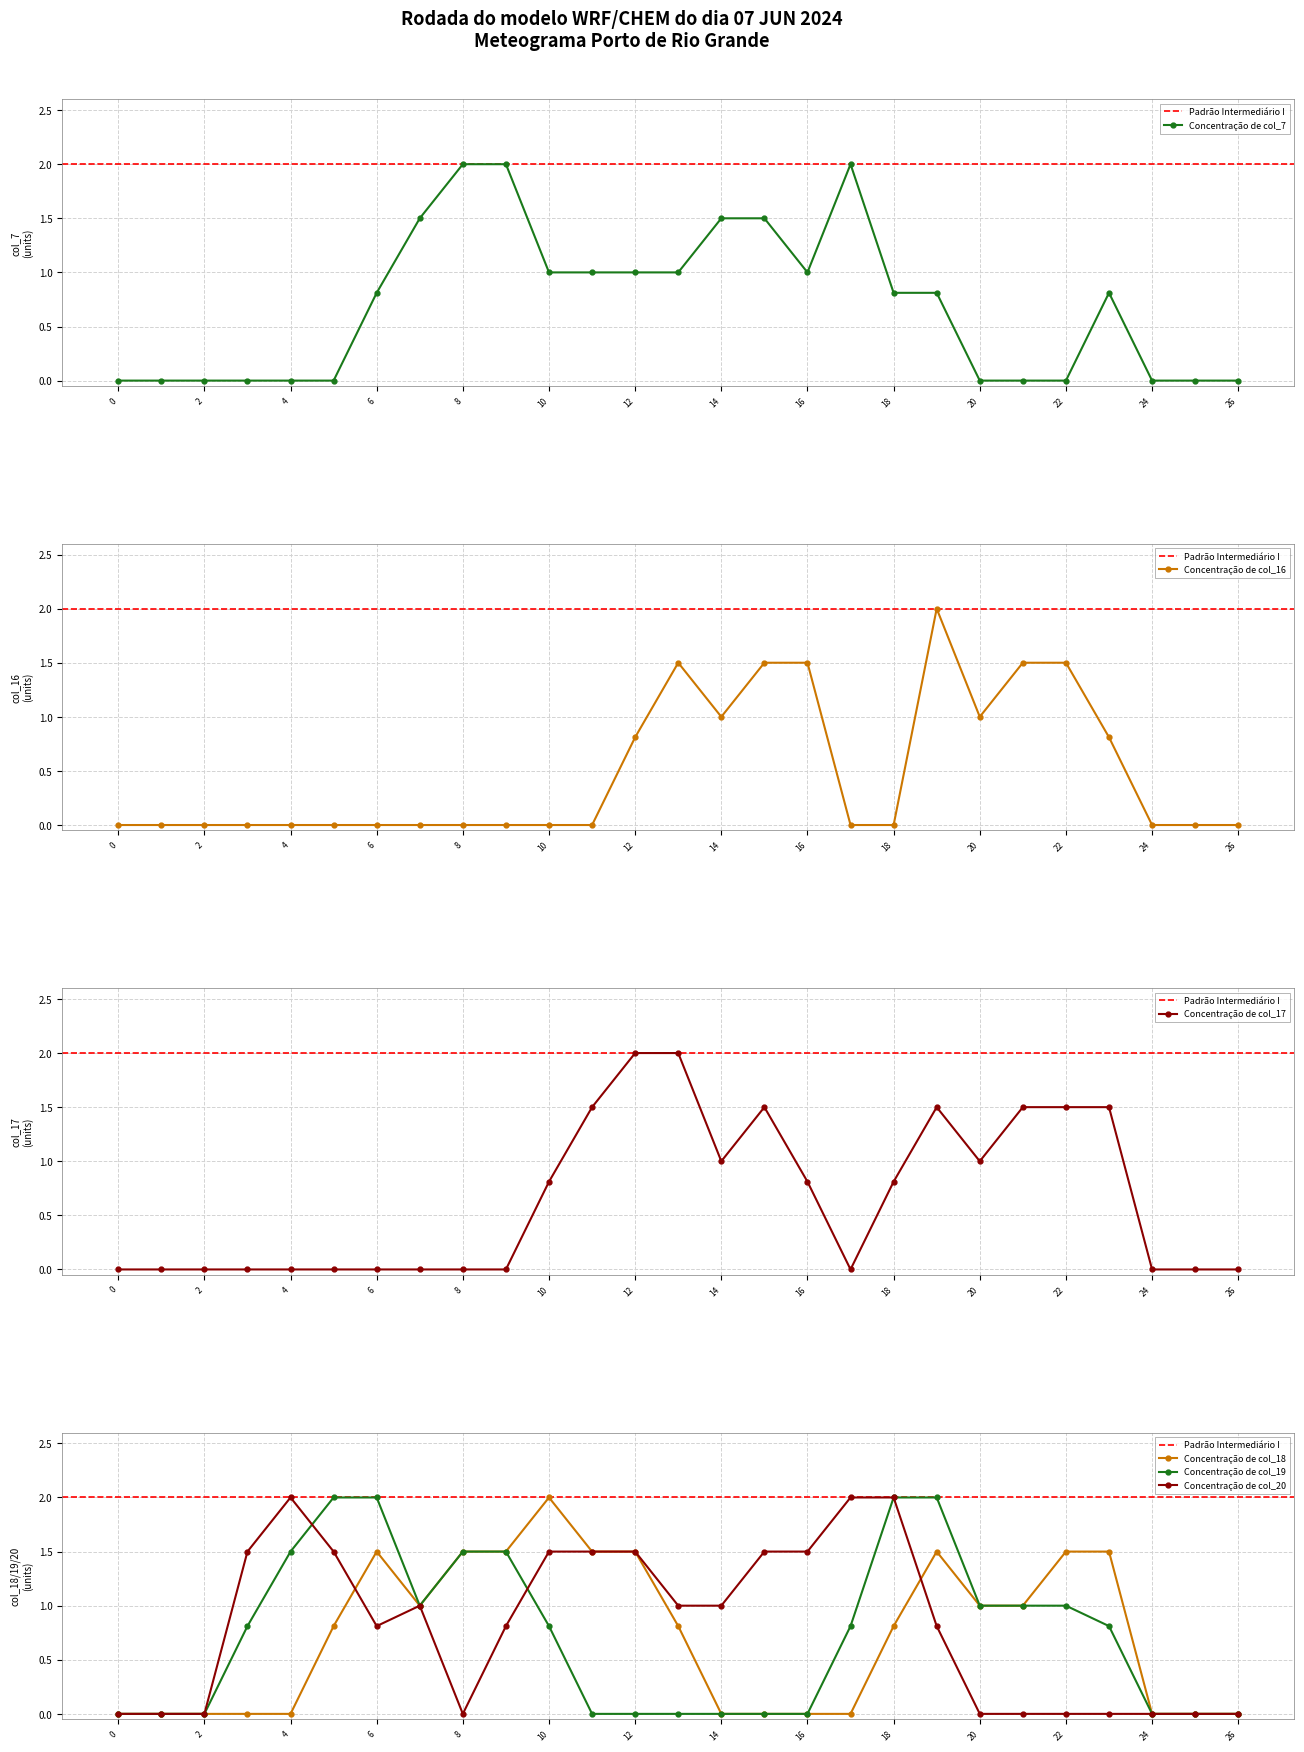

How many lines are shown in the chart?

6